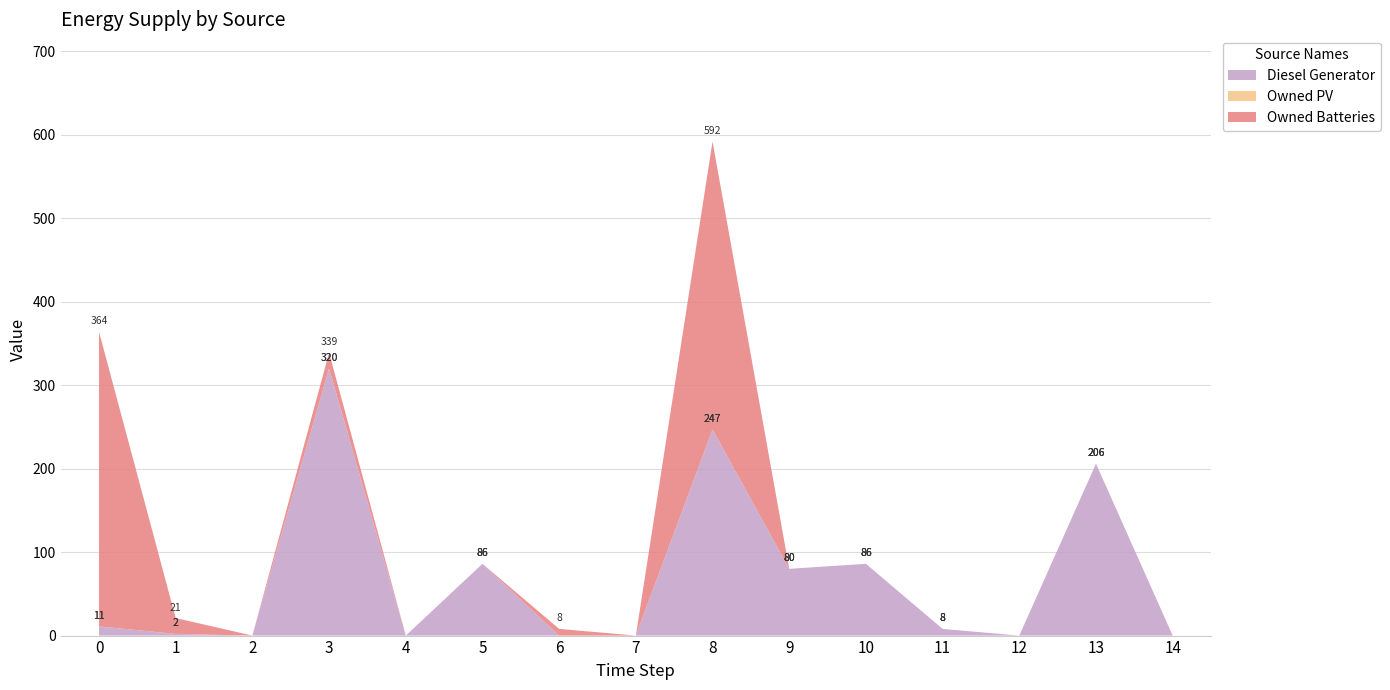

Reading left to right, extract all data points from this chart.

Diesel Generator: 11	2	0	320	0	86	0	0	247	80	86	8	0	206	0
Owned PV: 0	0	0	0	0	0	0	0	0	0	0	0	0	0	0
Owned Batteries: 353	19	0	19	0	0	8	0	345	0	0	0	0	0	0